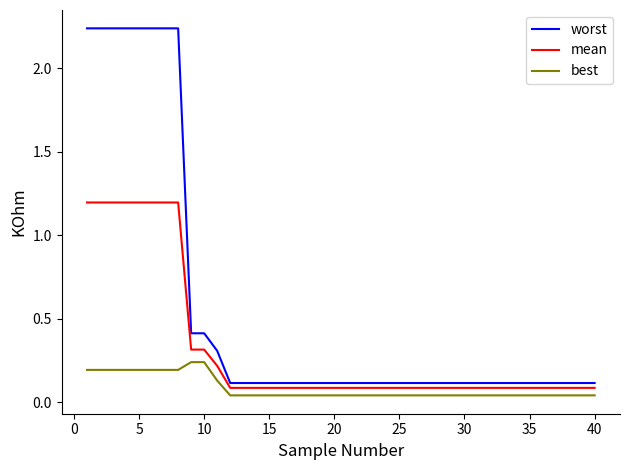

Does the chart display data point markers on the line(s)?

No